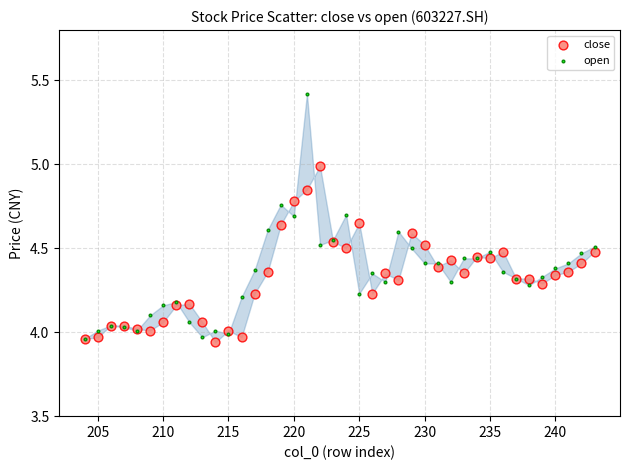

Which series has the largest Y range (max minus min)?

open